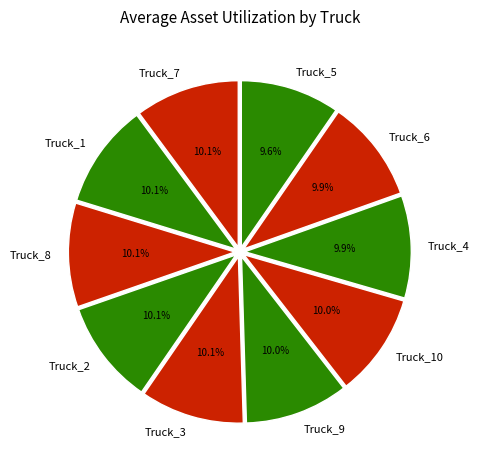

How much of the chart is everything except Truck_9?

90.0%